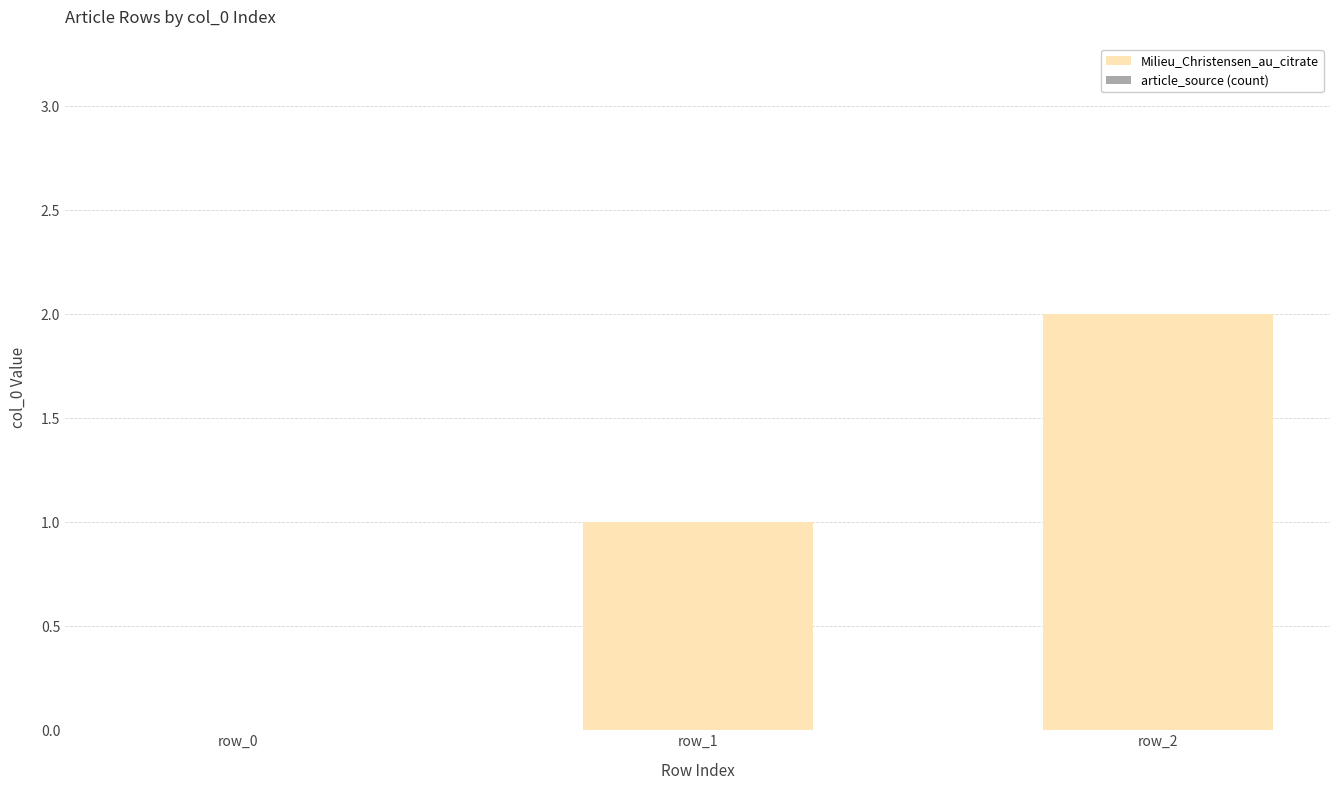

What is the ratio of the value at row_1 to the value at row_2?

0.5